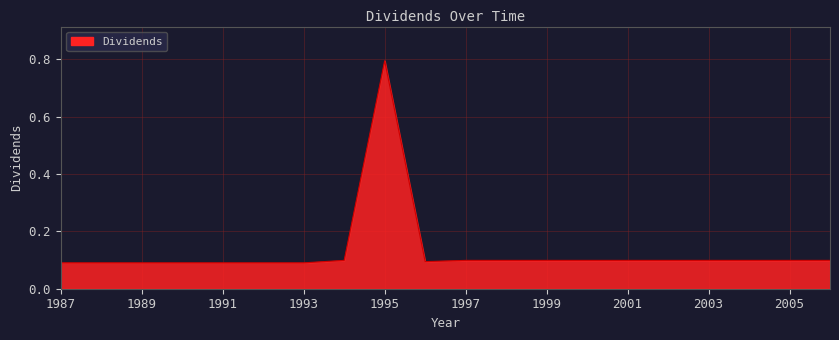

What is the sum of all values?

2.6